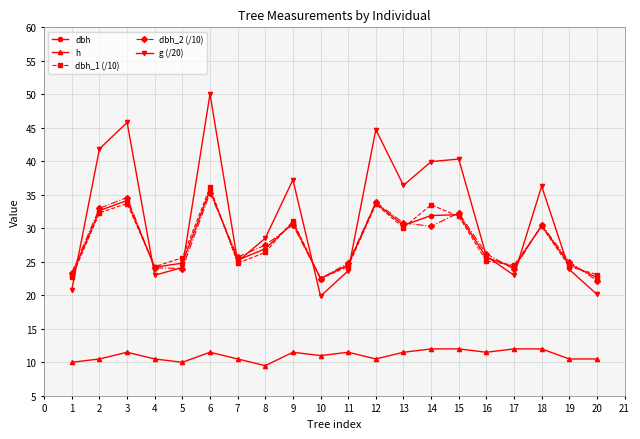

What are all the series names shown in the legend?

dbh, h, dbh_1 (/10), dbh_2 (/10), g (/20)